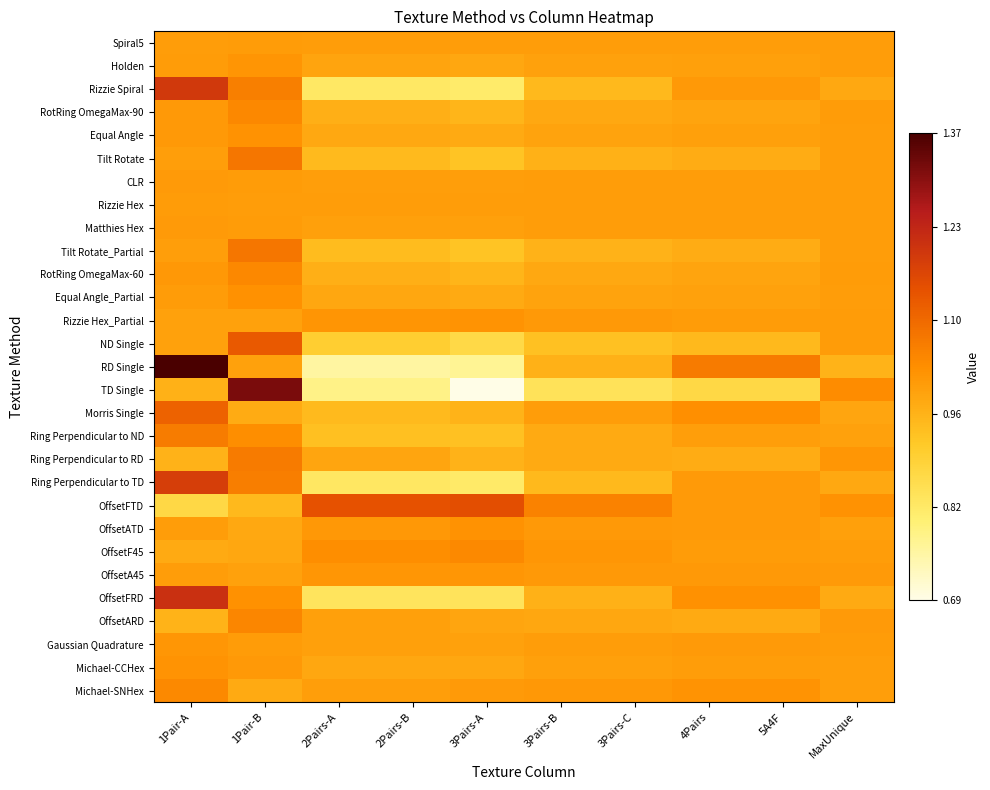

Reading left to right, extract all data points from this chart.

Spiral5: 1Pair-A=1.0	1Pair-B=1.0	2Pairs-A=1.0	2Pairs-B=1.0	3Pairs-A=1.0	3Pairs-B=1.0	3Pairs-C=1.0	4Pairs=1.0	5A4F=1.0	MaxUnique=1.0
Holden: 1Pair-A=1.0	1Pair-B=1.0	2Pairs-A=1.0	2Pairs-B=1.0	3Pairs-A=1.0	3Pairs-B=1.0	3Pairs-C=1.0	4Pairs=1.0	5A4F=1.0	MaxUnique=1.0
Rizzie Spiral: 1Pair-A=1.2	1Pair-B=1.1	2Pairs-A=0.8	2Pairs-B=0.8	3Pairs-A=0.8	3Pairs-B=0.9	3Pairs-C=0.9	4Pairs=1.0	5A4F=1.0	MaxUnique=1.0
RotRing OmegaMax-90: 1Pair-A=1.0	1Pair-B=1.0	2Pairs-A=1.0	2Pairs-B=1.0	3Pairs-A=1.0	3Pairs-B=1.0	3Pairs-C=1.0	4Pairs=1.0	5A4F=1.0	MaxUnique=1.0
Equal Angle: 1Pair-A=1.0	1Pair-B=1.0	2Pairs-A=1.0	2Pairs-B=1.0	3Pairs-A=1.0	3Pairs-B=1.0	3Pairs-C=1.0	4Pairs=1.0	5A4F=1.0	MaxUnique=1.0
Tilt Rotate: 1Pair-A=1.0	1Pair-B=1.1	2Pairs-A=0.9	2Pairs-B=0.9	3Pairs-A=0.9	3Pairs-B=1.0	3Pairs-C=1.0	4Pairs=1.0	5A4F=1.0	MaxUnique=1.0
CLR: 1Pair-A=1.0	1Pair-B=1.0	2Pairs-A=1.0	2Pairs-B=1.0	3Pairs-A=1.0	3Pairs-B=1.0	3Pairs-C=1.0	4Pairs=1.0	5A4F=1.0	MaxUnique=1.0
Rizzie Hex: 1Pair-A=1.0	1Pair-B=1.0	2Pairs-A=1.0	2Pairs-B=1.0	3Pairs-A=1.0	3Pairs-B=1.0	3Pairs-C=1.0	4Pairs=1.0	5A4F=1.0	MaxUnique=1.0
Matthies Hex: 1Pair-A=1.0	1Pair-B=1.0	2Pairs-A=1.0	2Pairs-B=1.0	3Pairs-A=1.0	3Pairs-B=1.0	3Pairs-C=1.0	4Pairs=1.0	5A4F=1.0	MaxUnique=1.0
Tilt Rotate_Partial: 1Pair-A=1.0	1Pair-B=1.1	2Pairs-A=0.9	2Pairs-B=0.9	3Pairs-A=0.9	3Pairs-B=1.0	3Pairs-C=1.0	4Pairs=1.0	5A4F=1.0	MaxUnique=1.0
RotRing OmegaMax-60: 1Pair-A=1.0	1Pair-B=1.0	2Pairs-A=1.0	2Pairs-B=1.0	3Pairs-A=1.0	3Pairs-B=1.0	3Pairs-C=1.0	4Pairs=1.0	5A4F=1.0	MaxUnique=1.0
Equal Angle_Partial: 1Pair-A=1.0	1Pair-B=1.0	2Pairs-A=1.0	2Pairs-B=1.0	3Pairs-A=1.0	3Pairs-B=1.0	3Pairs-C=1.0	4Pairs=1.0	5A4F=1.0	MaxUnique=1.0
Rizzie Hex_Partial: 1Pair-A=1.0	1Pair-B=1.0	2Pairs-A=1.0	2Pairs-B=1.0	3Pairs-A=1.0	3Pairs-B=1.0	3Pairs-C=1.0	4Pairs=1.0	5A4F=1.0	MaxUnique=1.0
ND Single: 1Pair-A=1.0	1Pair-B=1.1	2Pairs-A=0.9	2Pairs-B=0.9	3Pairs-A=0.9	3Pairs-B=0.9	3Pairs-C=0.9	4Pairs=0.9	5A4F=0.9	MaxUnique=1.0
RD Single: 1Pair-A=1.4	1Pair-B=1.0	2Pairs-A=0.8	2Pairs-B=0.8	3Pairs-A=0.8	3Pairs-B=1.0	3Pairs-C=1.0	4Pairs=1.1	5A4F=1.1	MaxUnique=1.0
TD Single: 1Pair-A=1.0	1Pair-B=1.3	2Pairs-A=0.8	2Pairs-B=0.8	3Pairs-A=0.7	3Pairs-B=0.8	3Pairs-C=0.8	4Pairs=0.9	5A4F=0.9	MaxUnique=1.0
Morris Single: 1Pair-A=1.1	1Pair-B=1.0	2Pairs-A=0.9	2Pairs-B=0.9	3Pairs-A=1.0	3Pairs-B=1.0	3Pairs-C=1.0	4Pairs=1.0	5A4F=1.0	MaxUnique=1.0
Ring Perpendicular to ND: 1Pair-A=1.1	1Pair-B=1.0	2Pairs-A=0.9	2Pairs-B=0.9	3Pairs-A=0.9	3Pairs-B=1.0	3Pairs-C=1.0	4Pairs=1.0	5A4F=1.0	MaxUnique=1.0
Ring Perpendicular to RD: 1Pair-A=1.0	1Pair-B=1.1	2Pairs-A=1.0	2Pairs-B=1.0	3Pairs-A=1.0	3Pairs-B=1.0	3Pairs-C=1.0	4Pairs=1.0	5A4F=1.0	MaxUnique=1.0
Ring Perpendicular to TD: 1Pair-A=1.2	1Pair-B=1.1	2Pairs-A=0.8	2Pairs-B=0.8	3Pairs-A=0.8	3Pairs-B=0.9	3Pairs-C=0.9	4Pairs=1.0	5A4F=1.0	MaxUnique=1.0
OffsetFTD: 1Pair-A=0.9	1Pair-B=0.9	2Pairs-A=1.1	2Pairs-B=1.1	3Pairs-A=1.1	3Pairs-B=1.1	3Pairs-C=1.1	4Pairs=1.0	5A4F=1.0	MaxUnique=1.0
OffsetATD: 1Pair-A=1.0	1Pair-B=1.0	2Pairs-A=1.0	2Pairs-B=1.0	3Pairs-A=1.0	3Pairs-B=1.0	3Pairs-C=1.0	4Pairs=1.0	5A4F=1.0	MaxUnique=1.0
OffsetF45: 1Pair-A=1.0	1Pair-B=1.0	2Pairs-A=1.0	2Pairs-B=1.0	3Pairs-A=1.0	3Pairs-B=1.0	3Pairs-C=1.0	4Pairs=1.0	5A4F=1.0	MaxUnique=1.0
OffsetA45: 1Pair-A=1.0	1Pair-B=1.0	2Pairs-A=1.0	2Pairs-B=1.0	3Pairs-A=1.0	3Pairs-B=1.0	3Pairs-C=1.0	4Pairs=1.0	5A4F=1.0	MaxUnique=1.0
OffsetFRD: 1Pair-A=1.2	1Pair-B=1.0	2Pairs-A=0.8	2Pairs-B=0.8	3Pairs-A=0.8	3Pairs-B=1.0	3Pairs-C=1.0	4Pairs=1.0	5A4F=1.0	MaxUnique=1.0
OffsetARD: 1Pair-A=1.0	1Pair-B=1.0	2Pairs-A=1.0	2Pairs-B=1.0	3Pairs-A=1.0	3Pairs-B=1.0	3Pairs-C=1.0	4Pairs=1.0	5A4F=1.0	MaxUnique=1.0
Gaussian Quadrature: 1Pair-A=1.0	1Pair-B=1.0	2Pairs-A=1.0	2Pairs-B=1.0	3Pairs-A=1.0	3Pairs-B=1.0	3Pairs-C=1.0	4Pairs=1.0	5A4F=1.0	MaxUnique=1.0
Michael-CCHex: 1Pair-A=1.0	1Pair-B=1.0	2Pairs-A=1.0	2Pairs-B=1.0	3Pairs-A=1.0	3Pairs-B=1.0	3Pairs-C=1.0	4Pairs=1.0	5A4F=1.0	MaxUnique=1.0
Michael-SNHex: 1Pair-A=1.0	1Pair-B=1.0	2Pairs-A=1.0	2Pairs-B=1.0	3Pairs-A=1.0	3Pairs-B=1.0	3Pairs-C=1.0	4Pairs=1.0	5A4F=1.0	MaxUnique=1.0